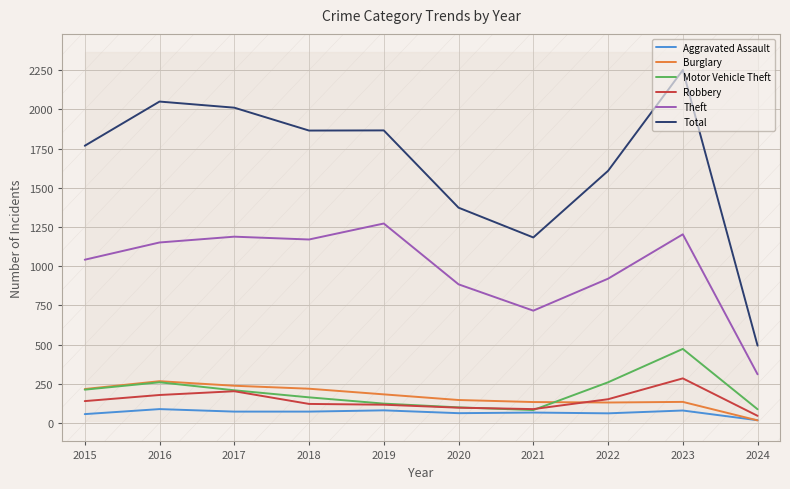

Reading left to right, transcribe all the data shown in this chart.

Aggravated Assault: 2015=56	2016=88	2017=72	2018=72	2019=80	2020=62	2021=66	2022=61	2023=79	2024=17
Burglary: 2015=216	2016=266	2017=237	2018=218	2019=182	2020=146	2021=133	2022=130	2023=134	2024=16
Motor Vehicle Theft: 2015=212	2016=259	2017=208	2018=163	2019=123	2020=99	2021=82	2022=259	2023=472	2024=87
Robbery: 2015=139	2016=178	2017=202	2018=121	2019=116	2020=97	2021=88	2022=151	2023=284	2024=45
Theft: 2015=1041	2016=1151	2017=1188	2018=1170	2019=1272	2020=884	2021=716	2022=920	2023=1203	2024=310
Total: 2015=1768	2016=2050	2017=2011	2018=1865	2019=1866	2020=1373	2021=1183	2022=1608	2023=2251	2024=493